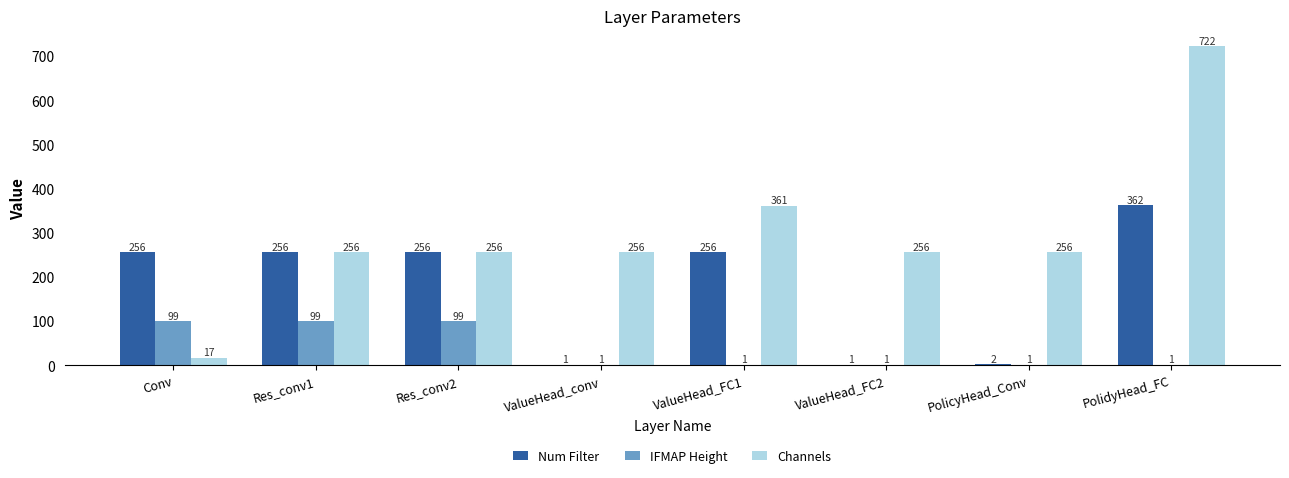

True or false: IFMAP Height has a value of 99 at Conv.

True